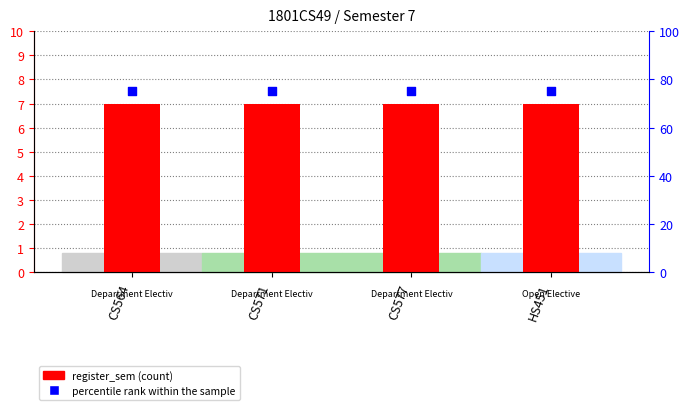

Is the value of register_sem at CS577 greater than the value of percentile rank within the sample at HS451?

No